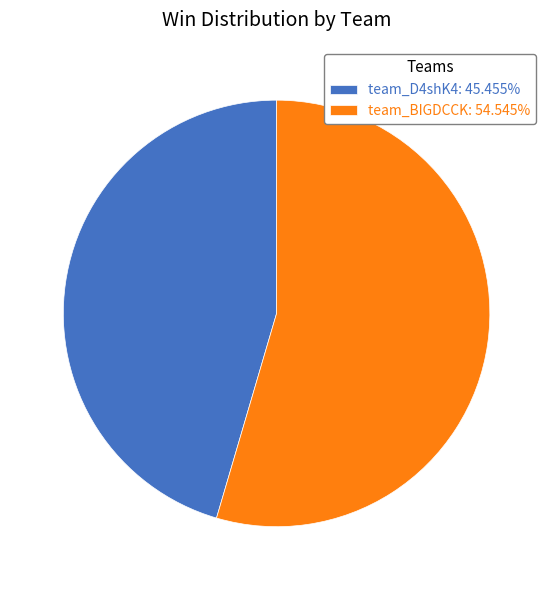

Is there a majority slice in this chart?

Yes